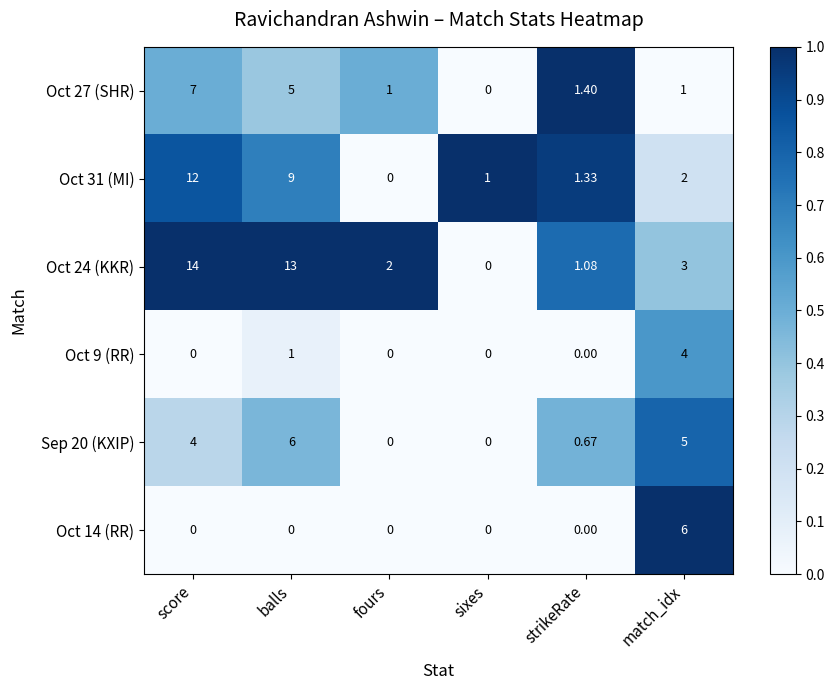

What is the total value across all series at match_idx?

21.0